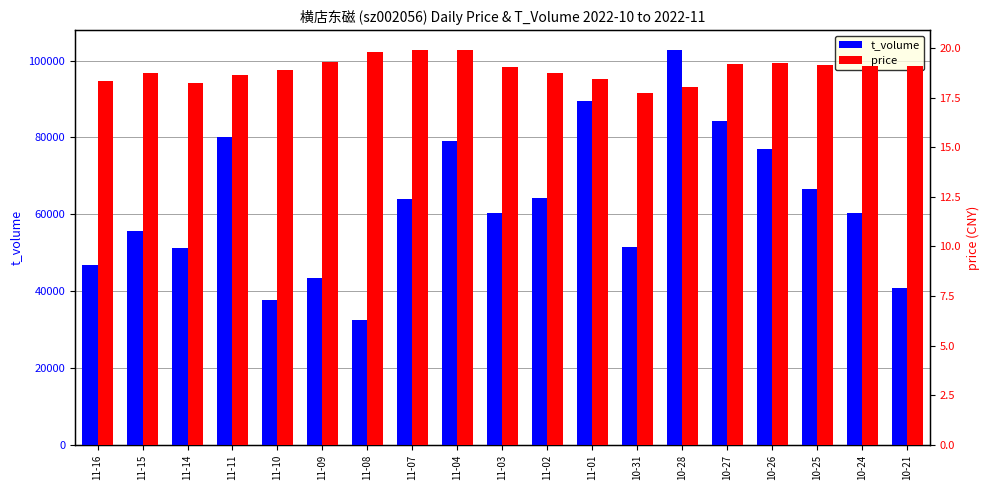

Which series has the largest range (max minus min)?

t_volume